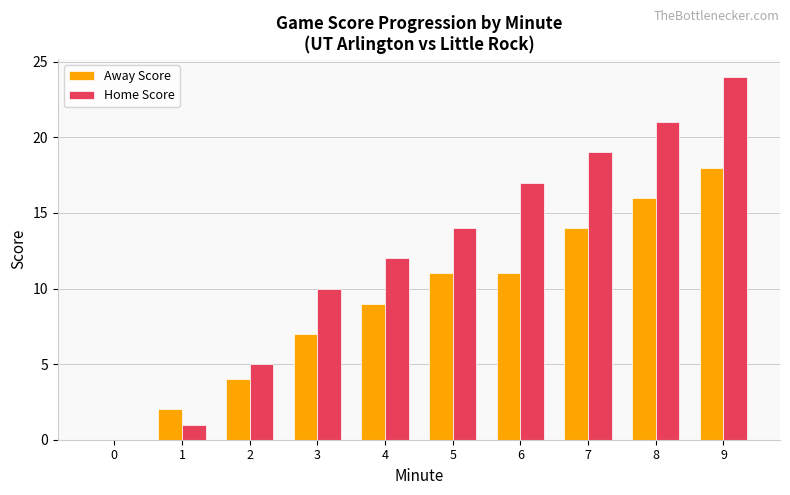

Count the number of categories in the chart.

10